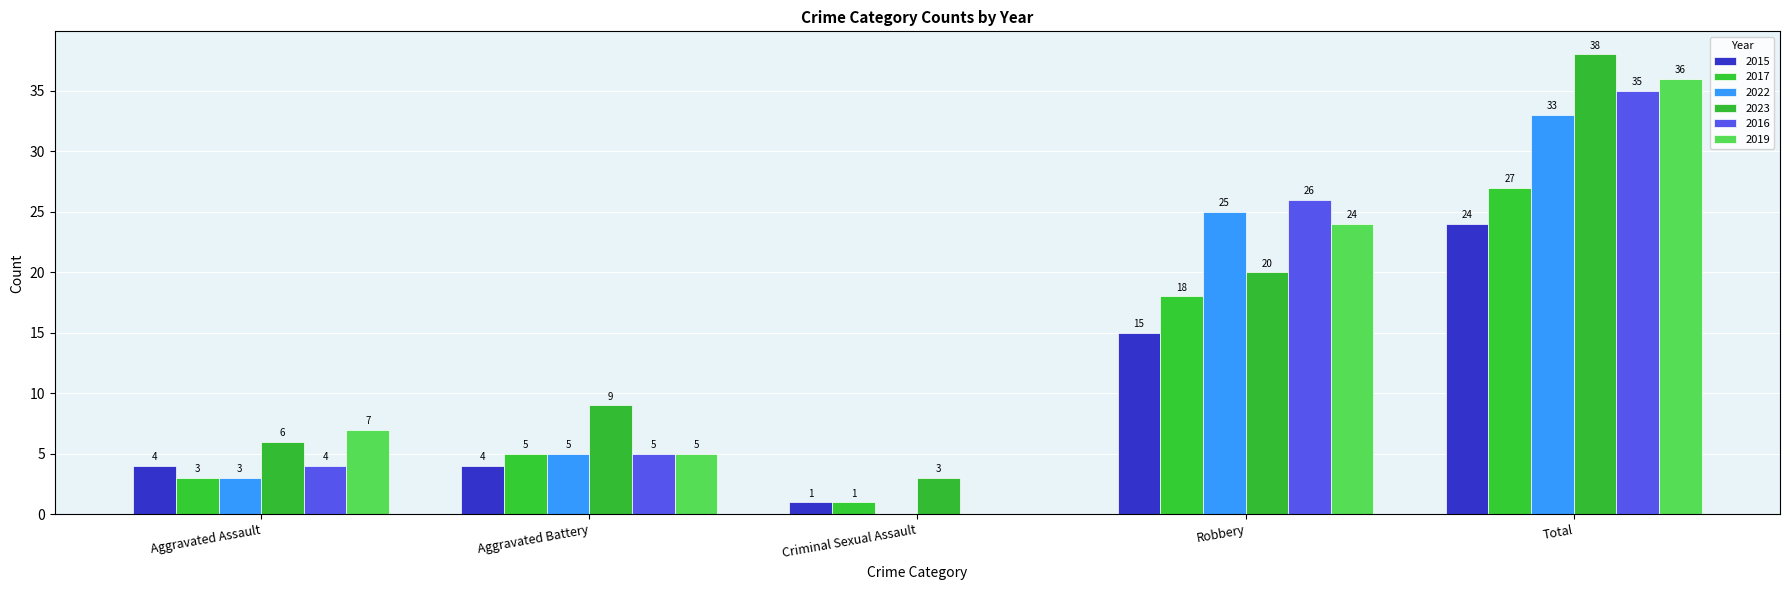

How many categories are shown in the chart?

5